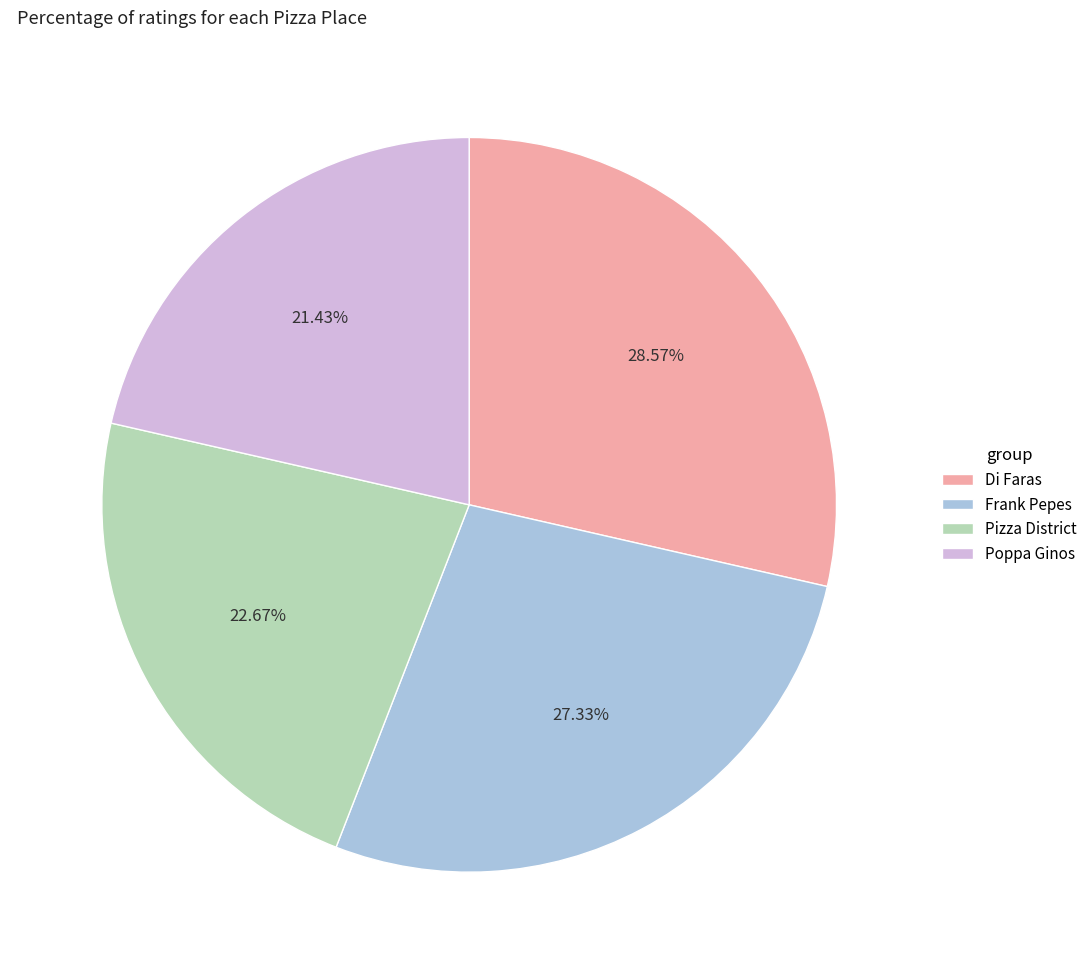

Does Di Faras represent more than half of the total?

No